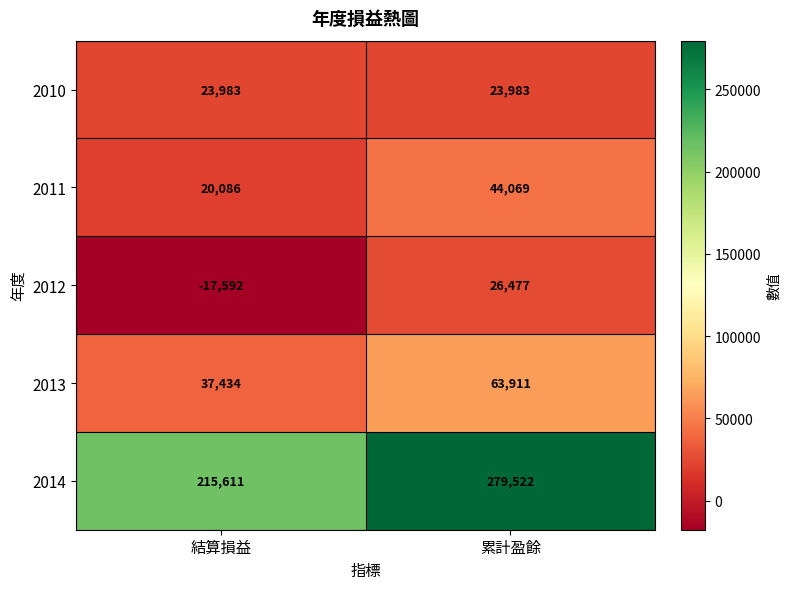

Read the 2011 value at 累計盈餘.

44069